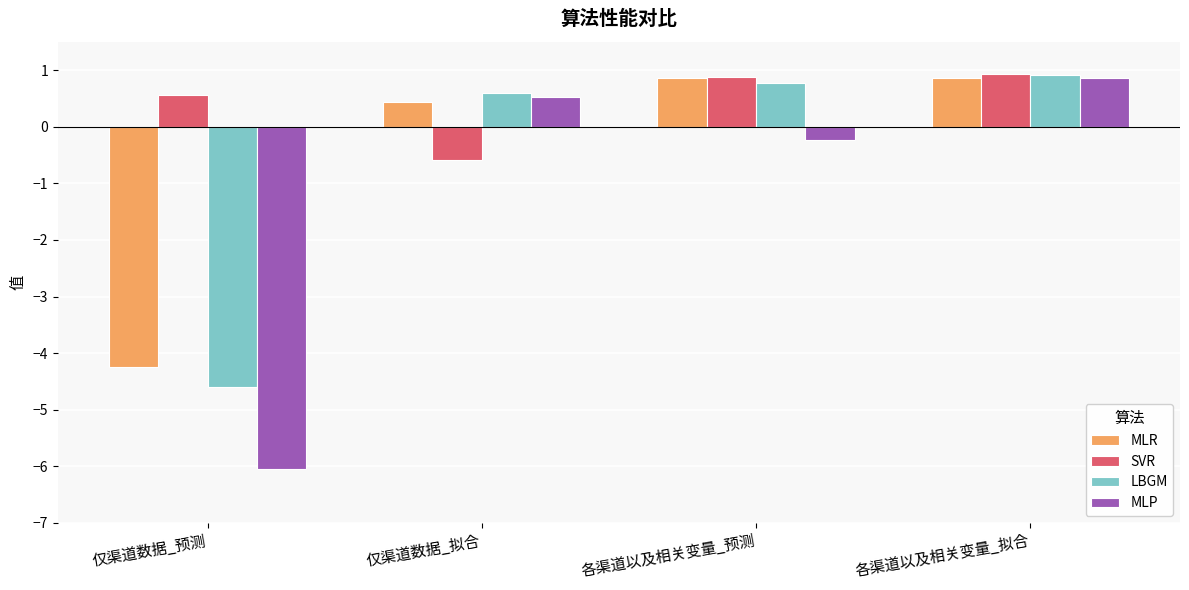

Is the value of SVR at 各渠道以及相关变量_拟合 greater than the value of LBGM at 仅渠道数据_预测?

Yes